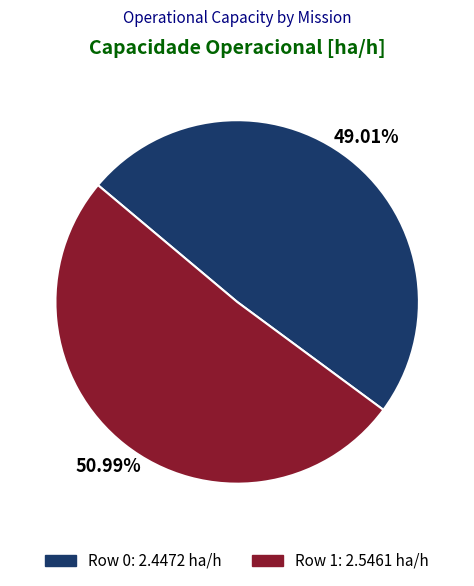

To the nearest percent, what percentage of the pie is Row 1?

51%